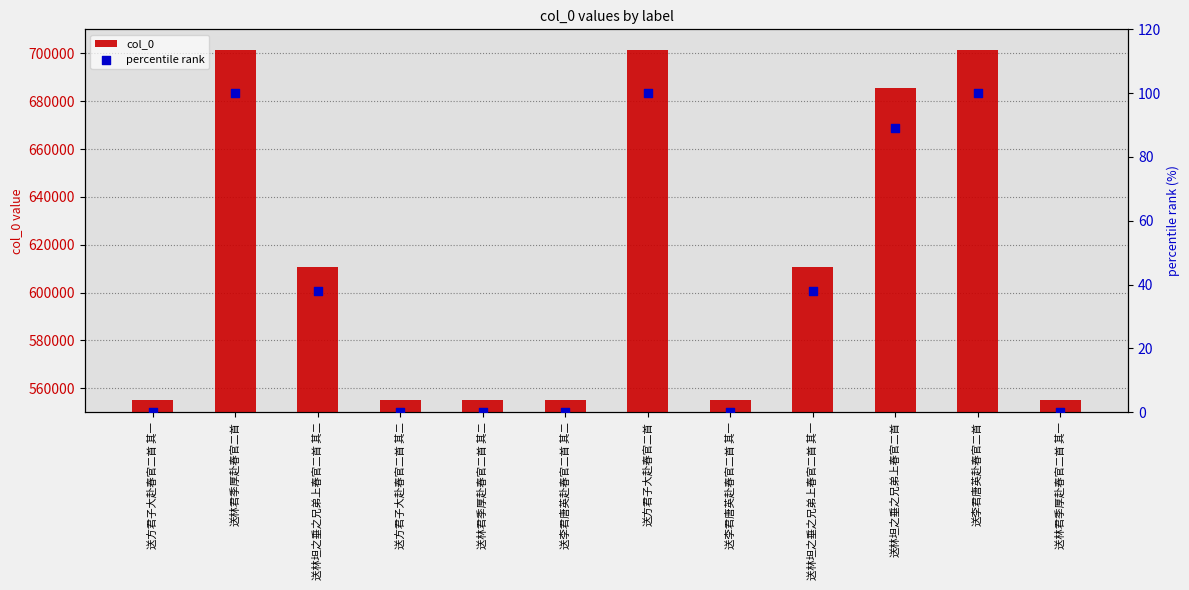

Which series contains the lowest Y value?

percentile rank